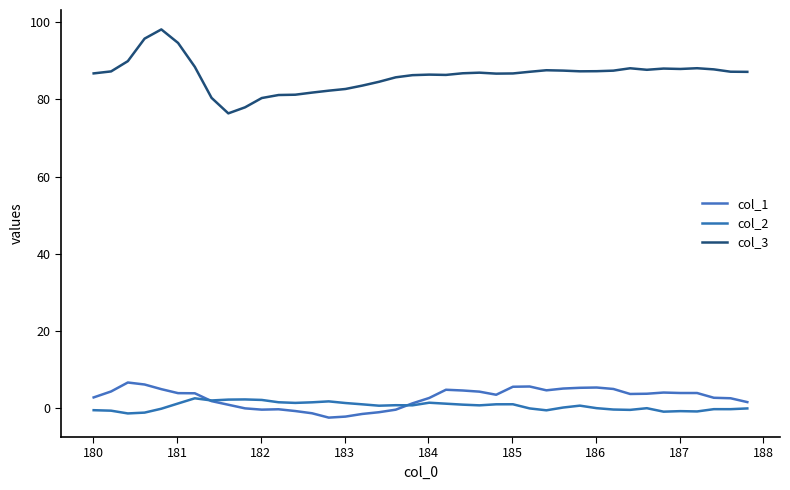

Does the chart display data point markers on the line(s)?

No